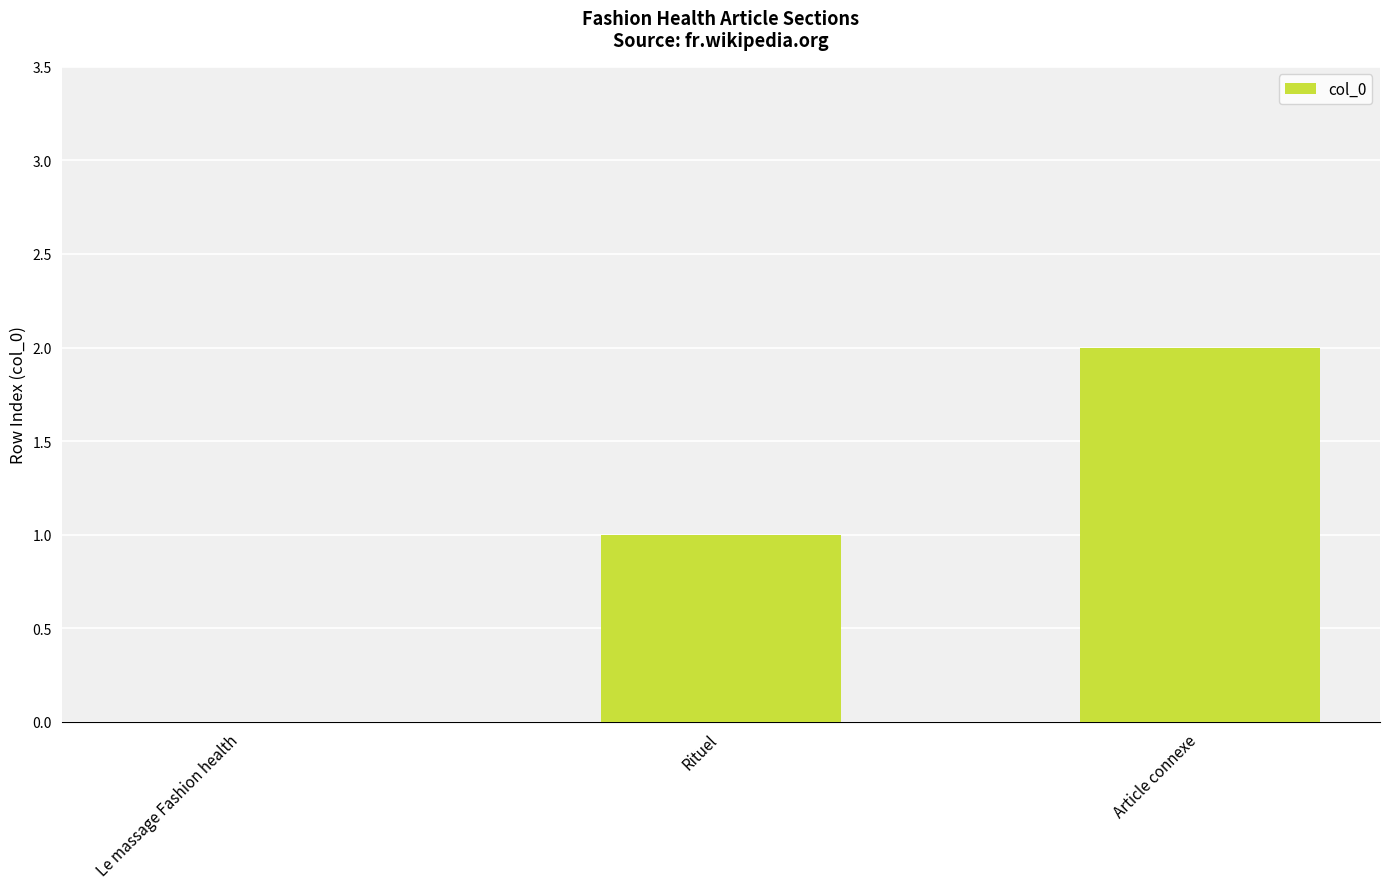

What is the sum of all values?

3